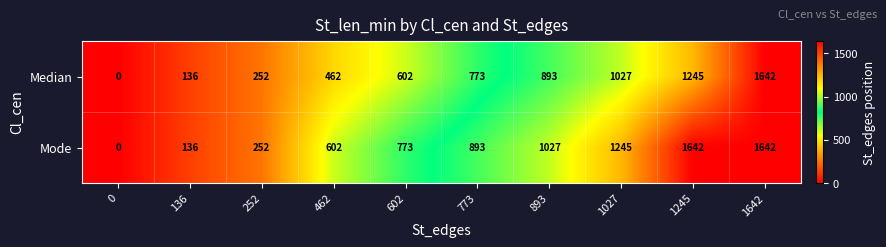

What is the highest value of the Mode series?

1642